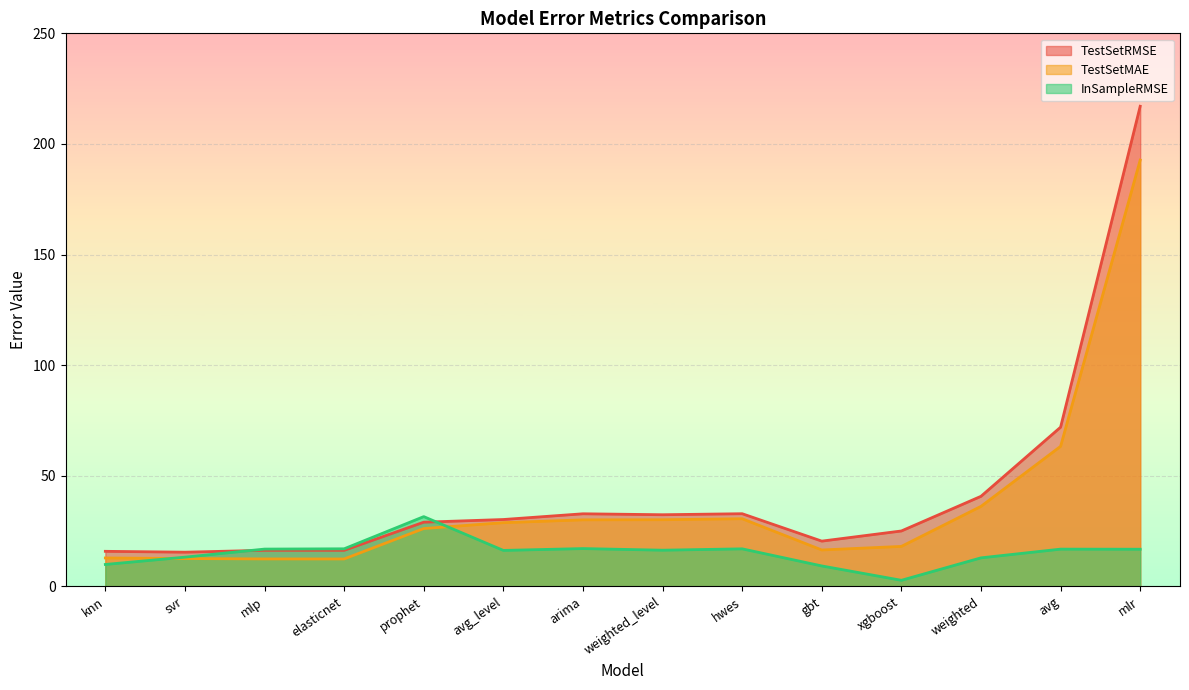

At which category is the sum across all series the highest?

mlr